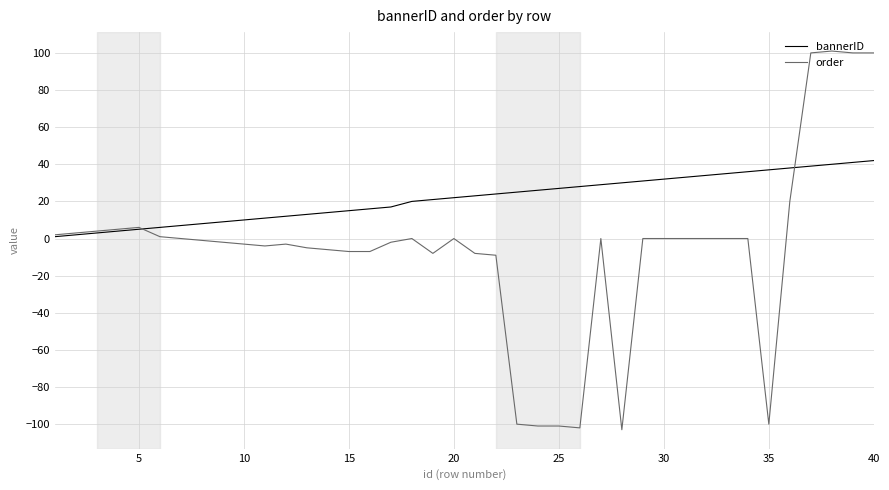

What is the highest value of the order series?

101